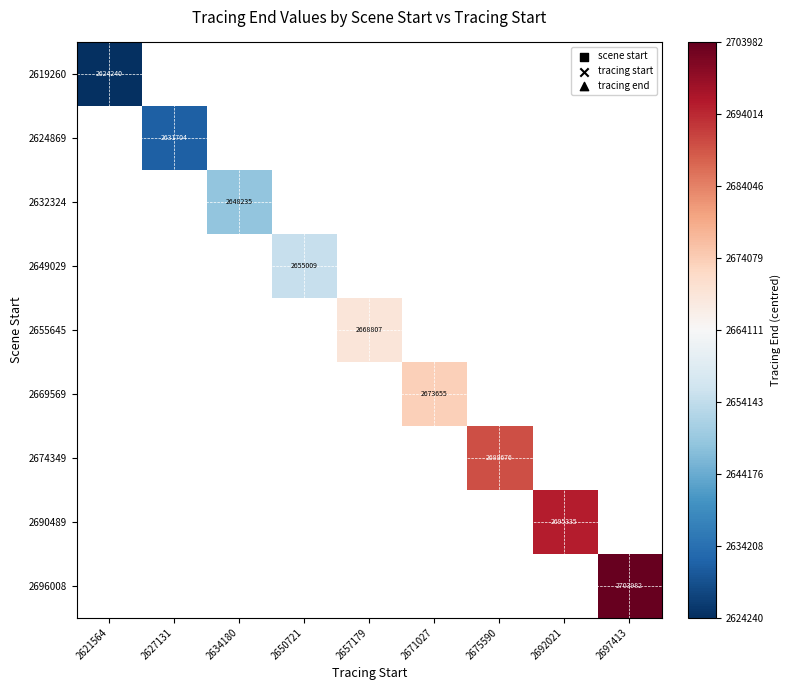

True or false: 2655645 has a value of 2668807 at 2657179.

True